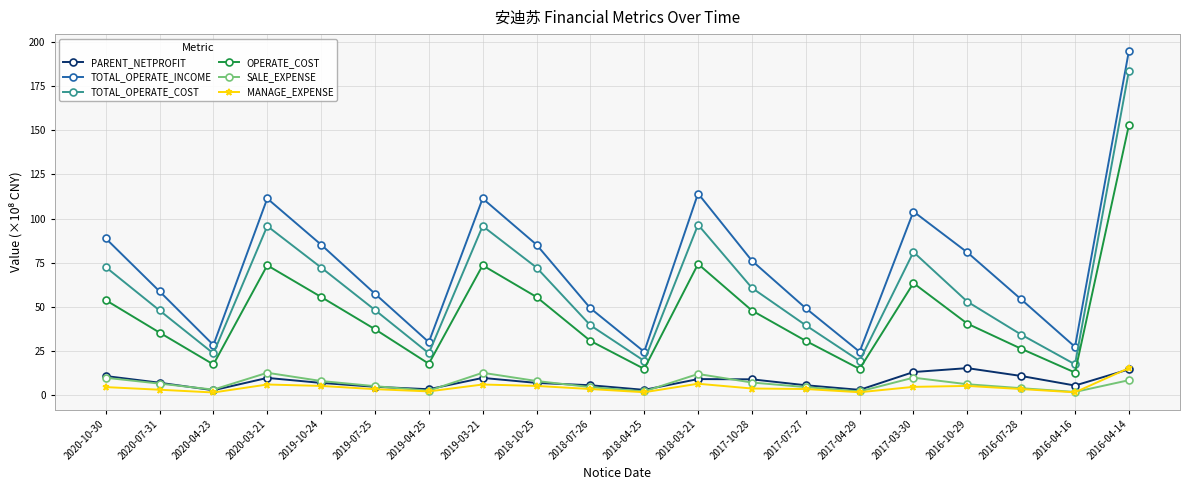

Which series has the largest range (max minus min)?

TOTAL_OPERATE_INCOME